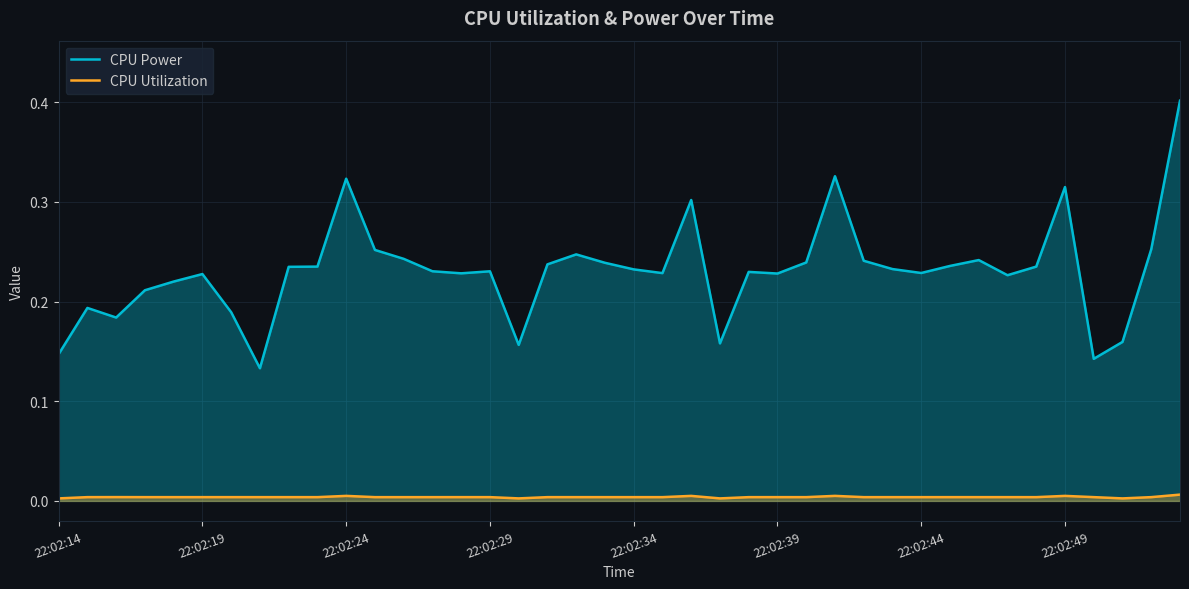

What is the spread (max minus min) of values at 12?

0.2